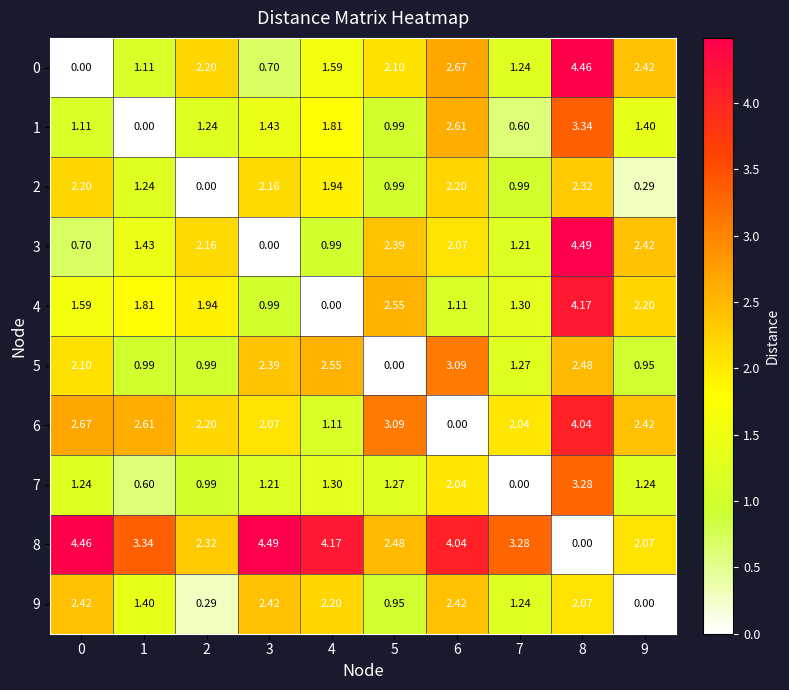

Is the value of 4 at 6 greater than the value of 7 at 8?

No